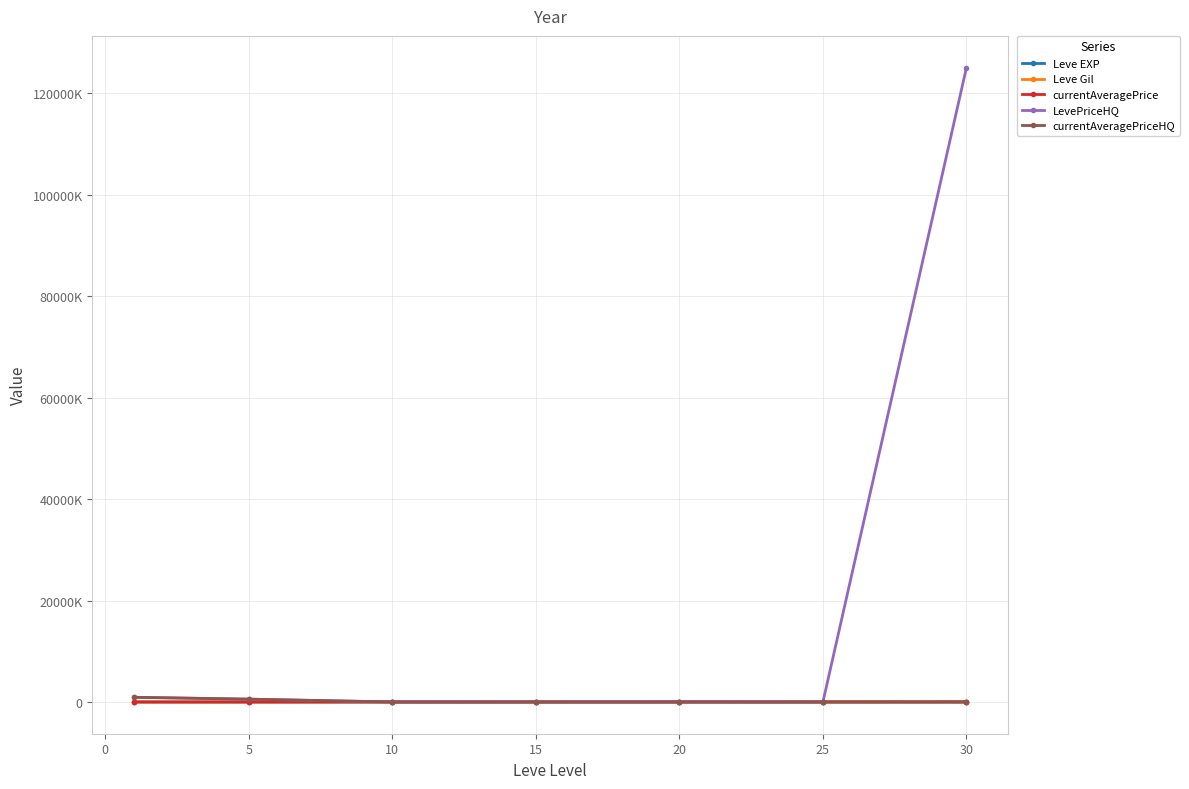

What is the maximum value shown in the chart?

125009841.0